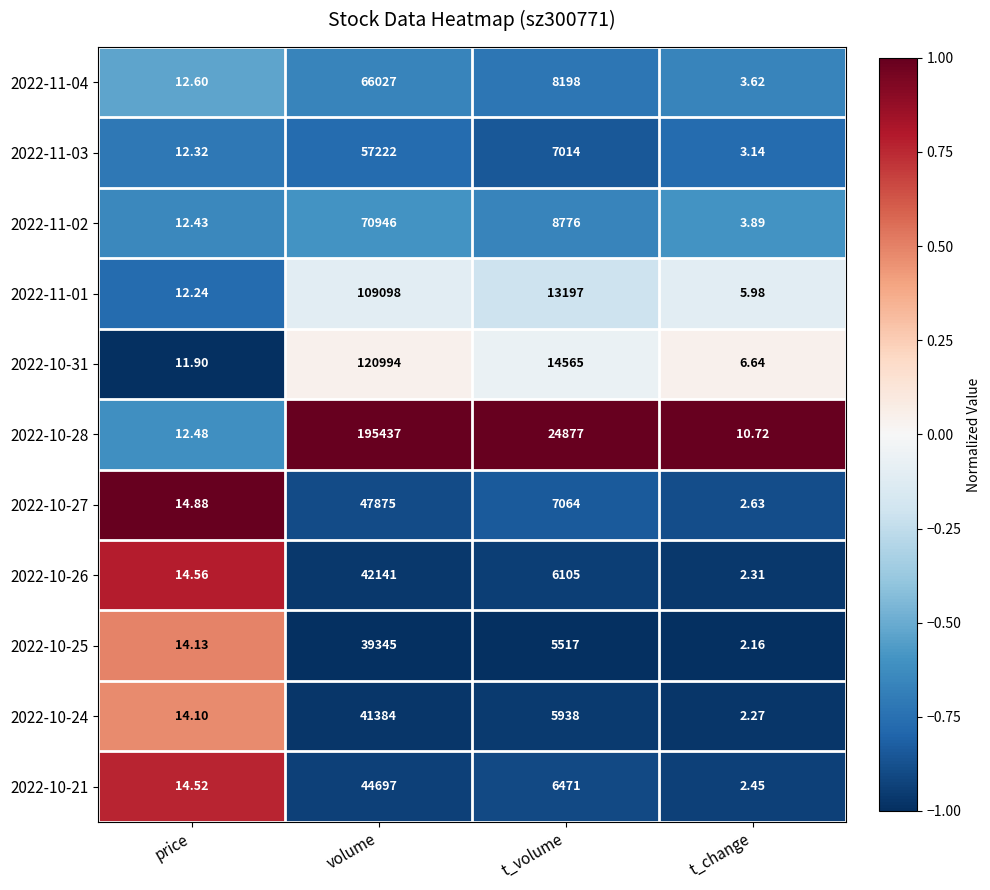

Which category has the lowest value in the 2022-10-27 series?

t_change